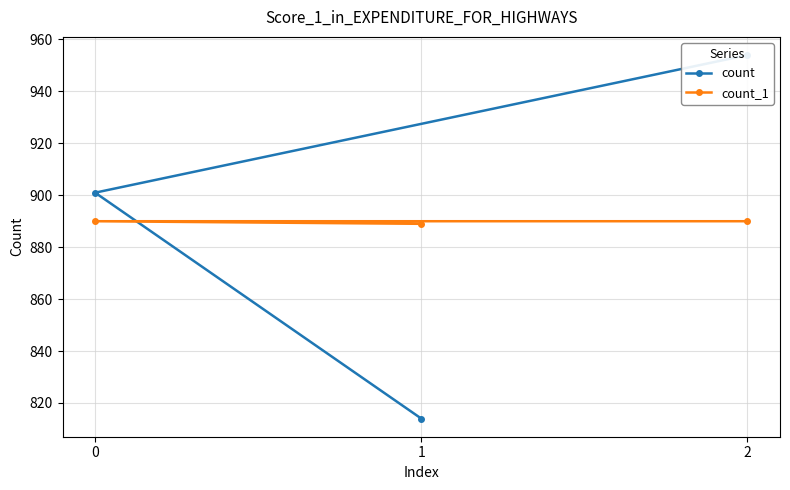

Which category has the lowest value in the count series?

1